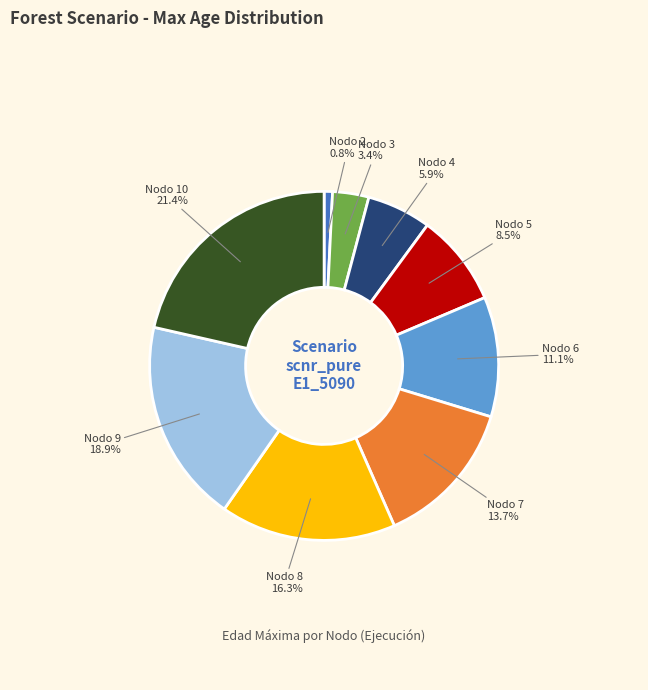

Is there a majority slice in this chart?

No